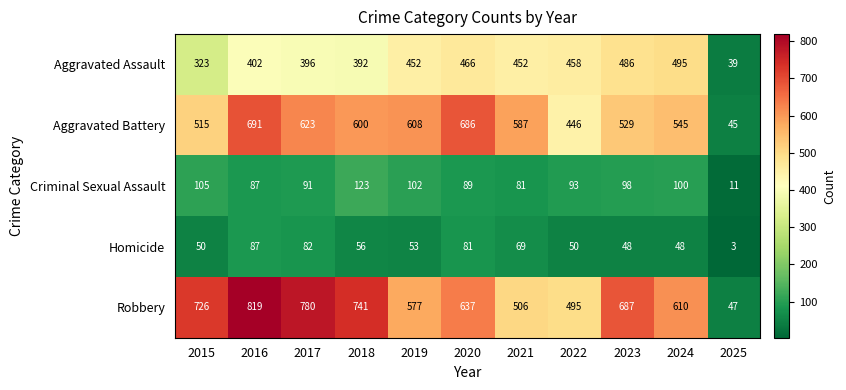

What is the sum of all Criminal Sexual Assault values?

980